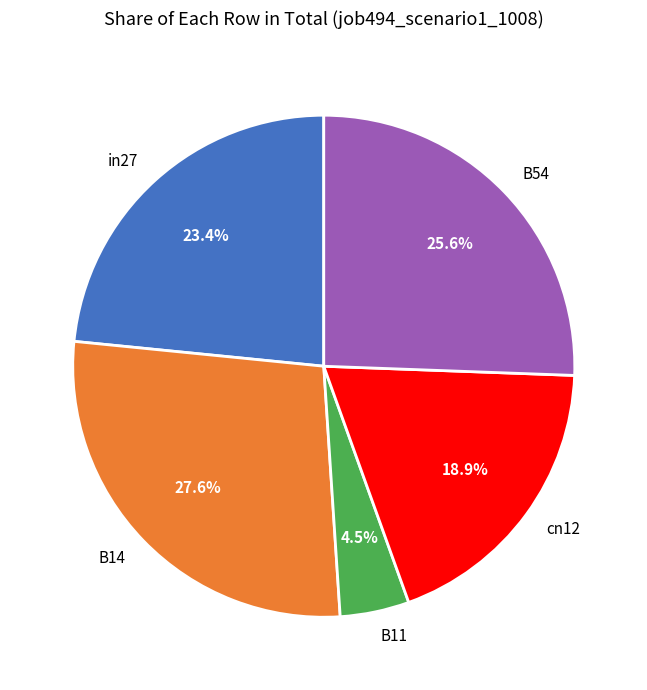

Combined, do cn12 and in27 account for over 50%?

No